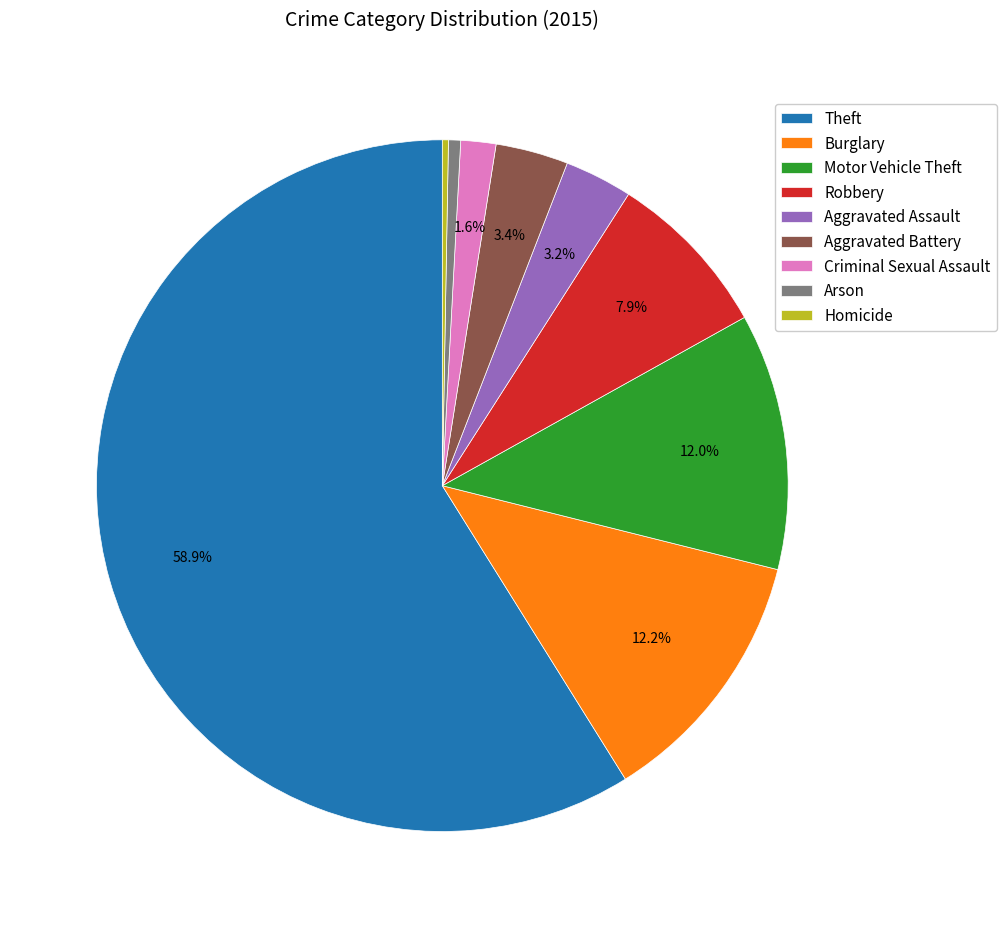

Count the number of slices in the pie.

9